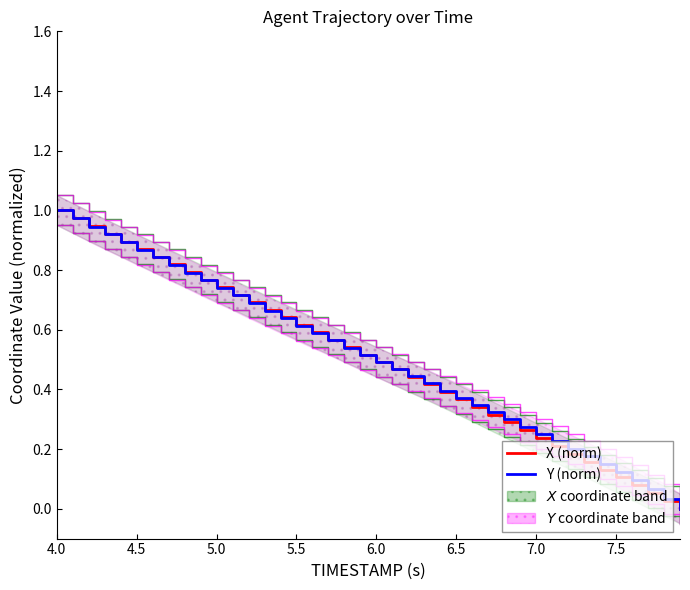

What is the difference between the second highest and second lowest values in the Y (norm) series?

0.9